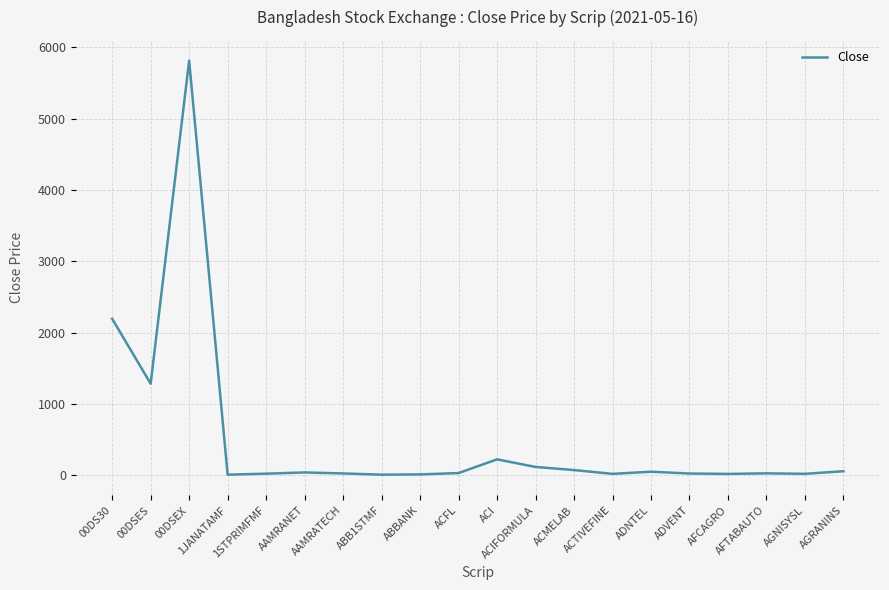

What is the difference between the maximum and minimum values?

5806.9